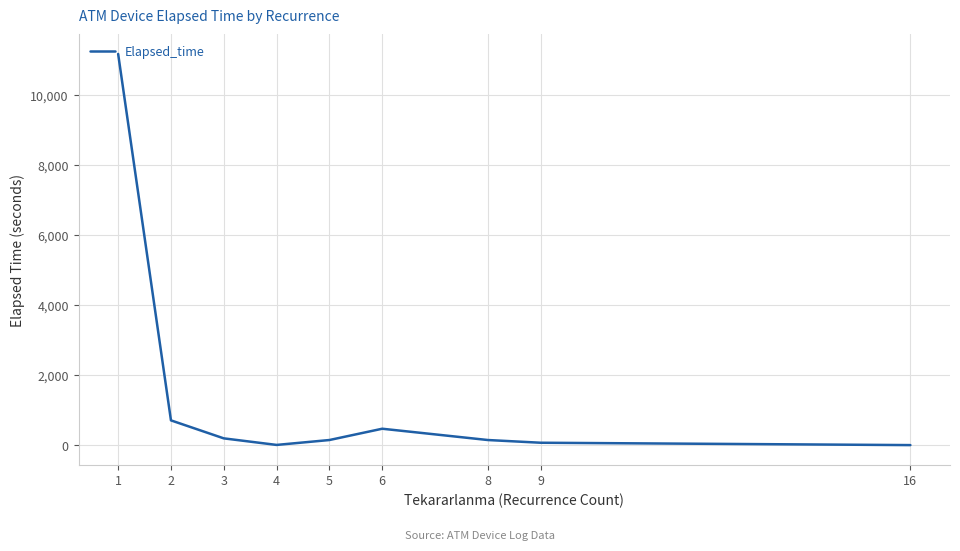

How many categories are shown in the chart?

9